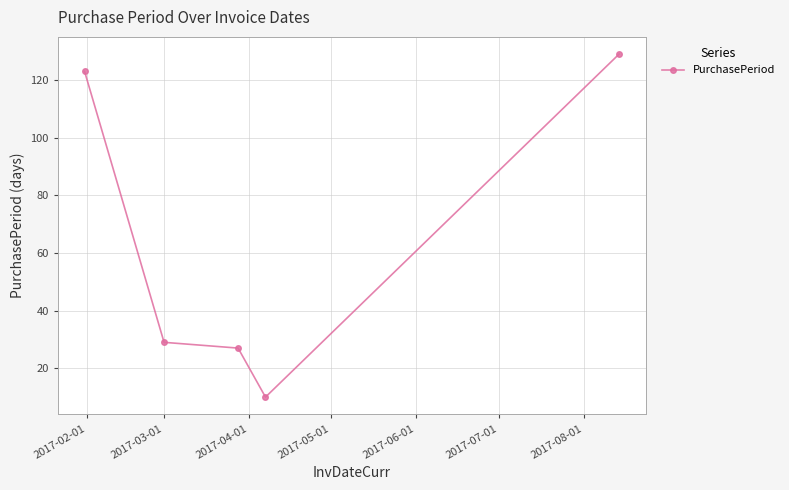

Count the number of data series in this chart.

1